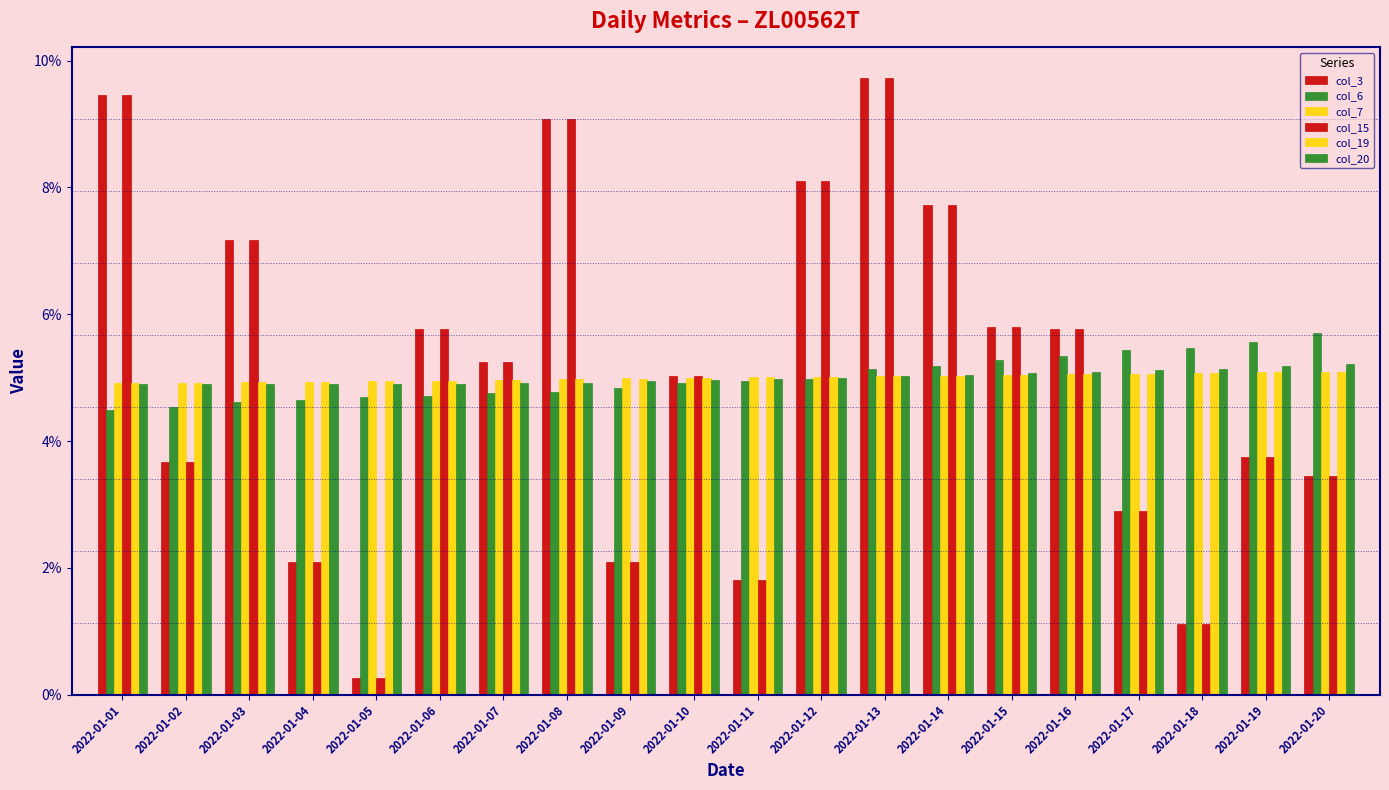

Are the bars horizontal?

No